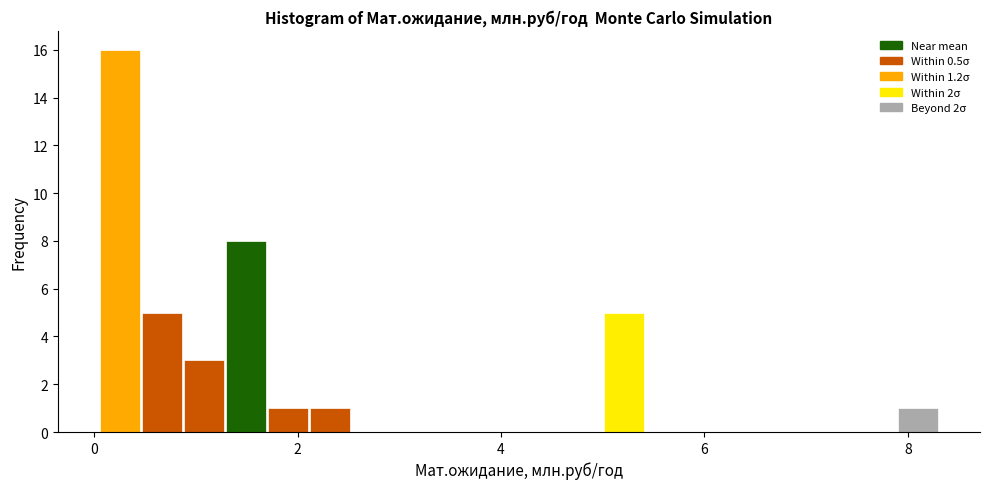

Around what value on the x-axis is the tallest bar? Give the approximate position of its centre, as read against the axis.

0.2